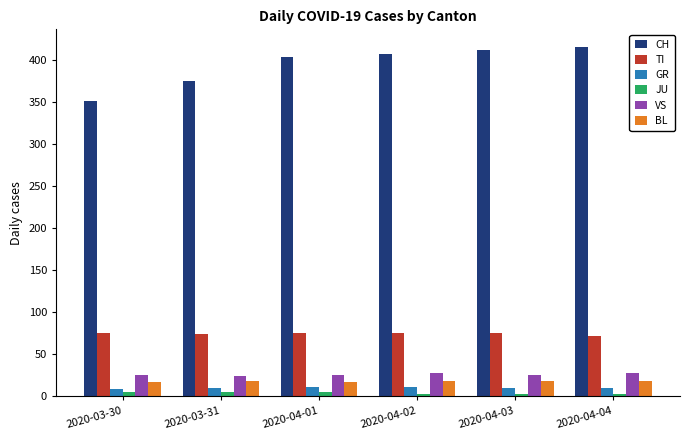

Which series has the largest total across all categories?

CH